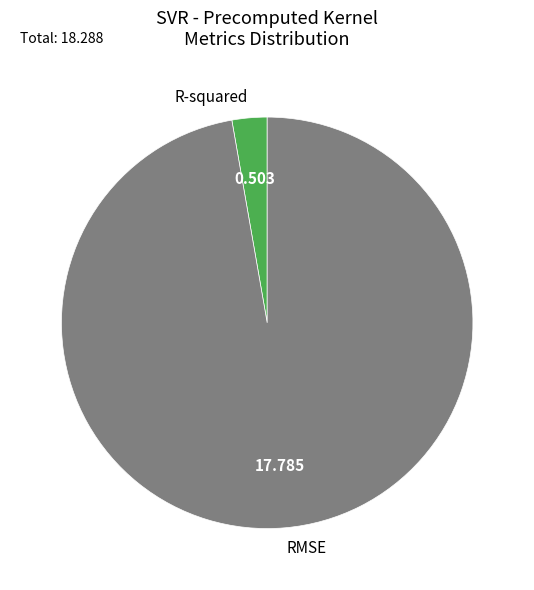

Which category has the biggest portion of the pie?

RMSE